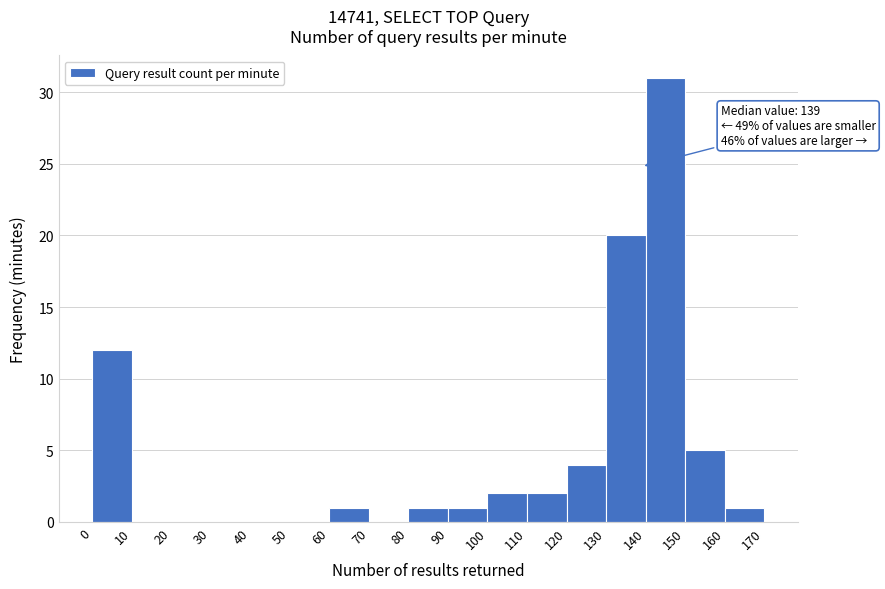

Over which range of the x-axis is the bar tallest?

140 to 150